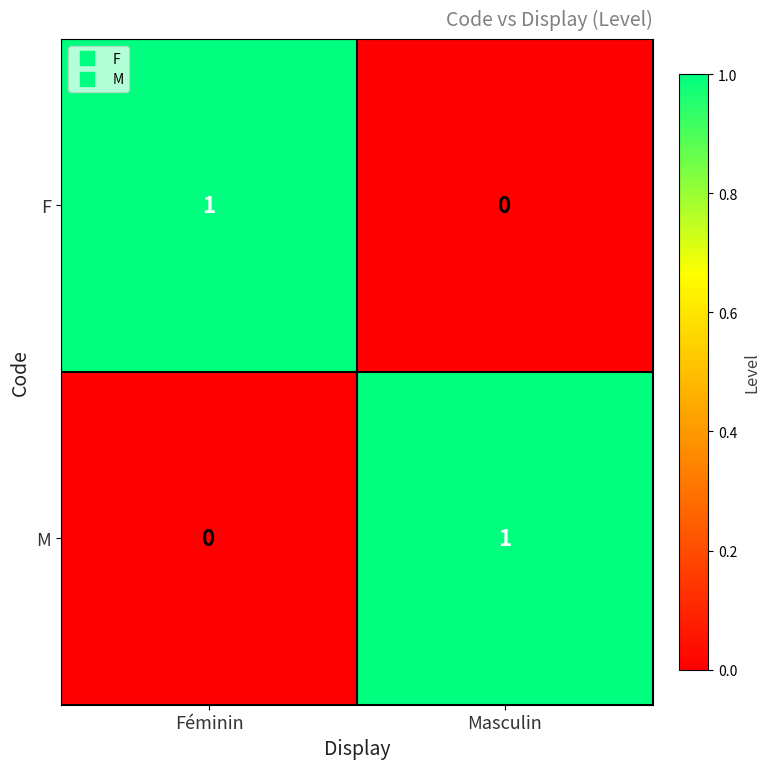

At Masculin, list the series in order from largest to smallest.

M, F